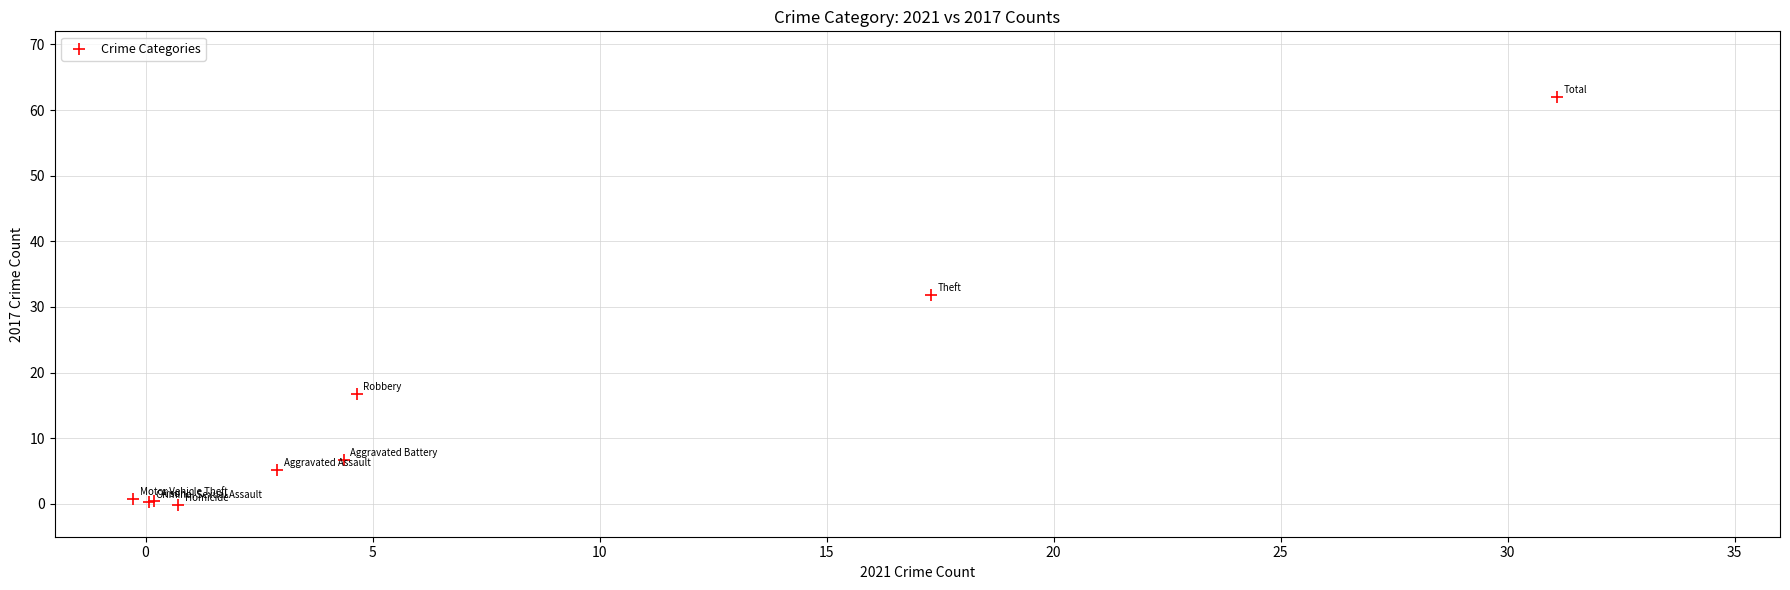

What Y value in the scatter plot is closest to 30?

31.8